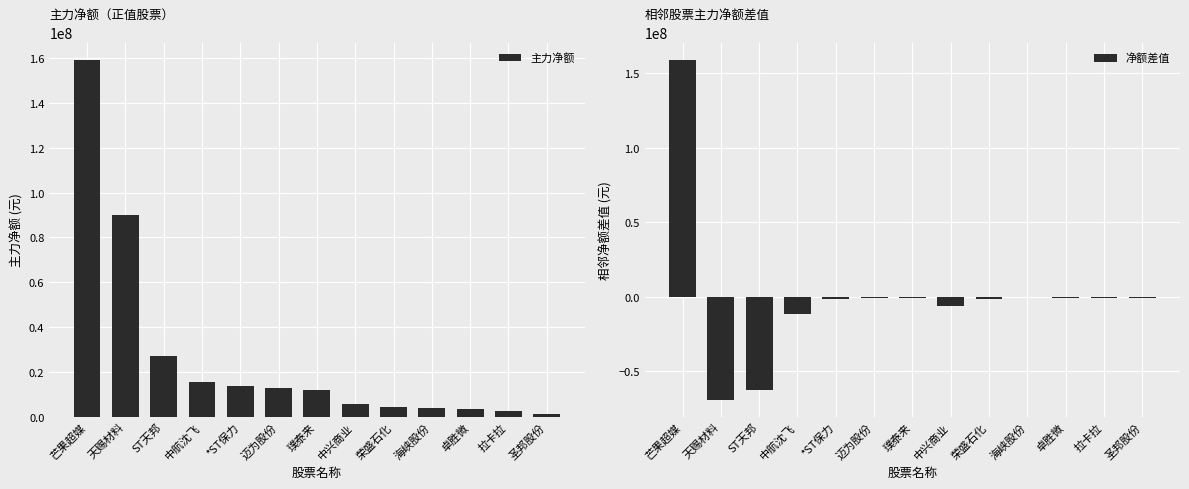

List the labels in order of 主力净额 value, largest first.

芒果超媒, 天赐材料, ST天邦, 中航沈飞, *ST保力, 迈为股份, 璞泰来, 中兴商业, 荣盛石化, 海峡股份, 卓胜微, 拉卡拉, 圣邦股份